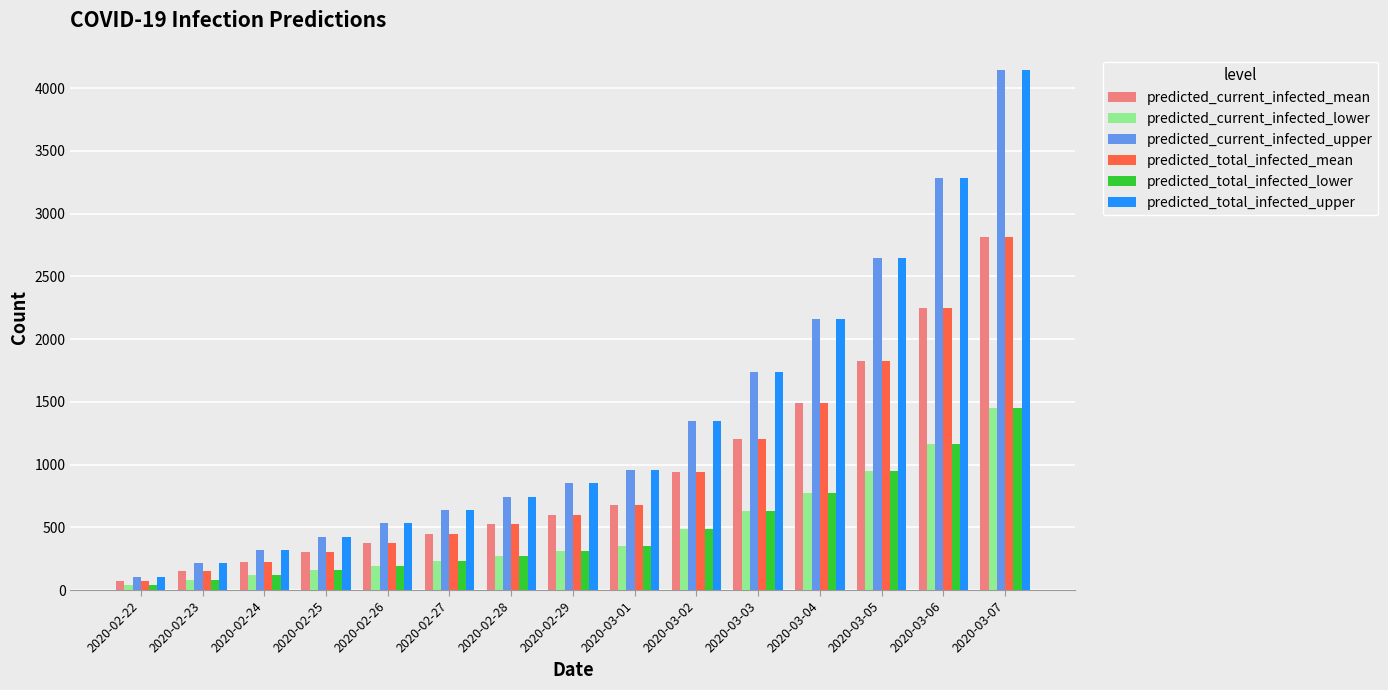

What is the value of the predicted_current_infected_mean bar at the 6th from the left?

450